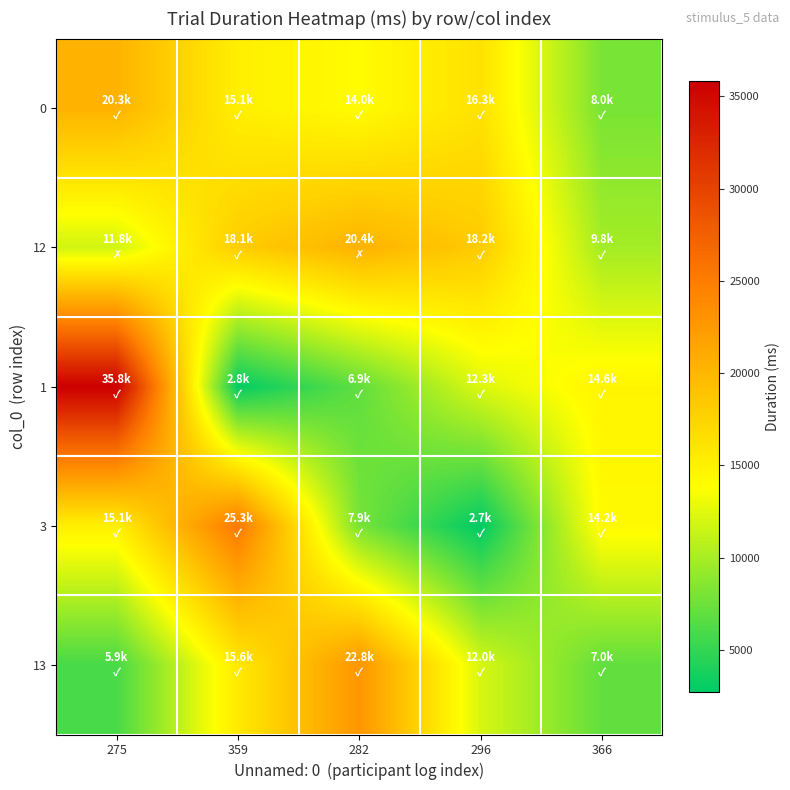

How many distinct data groups are displayed?

5